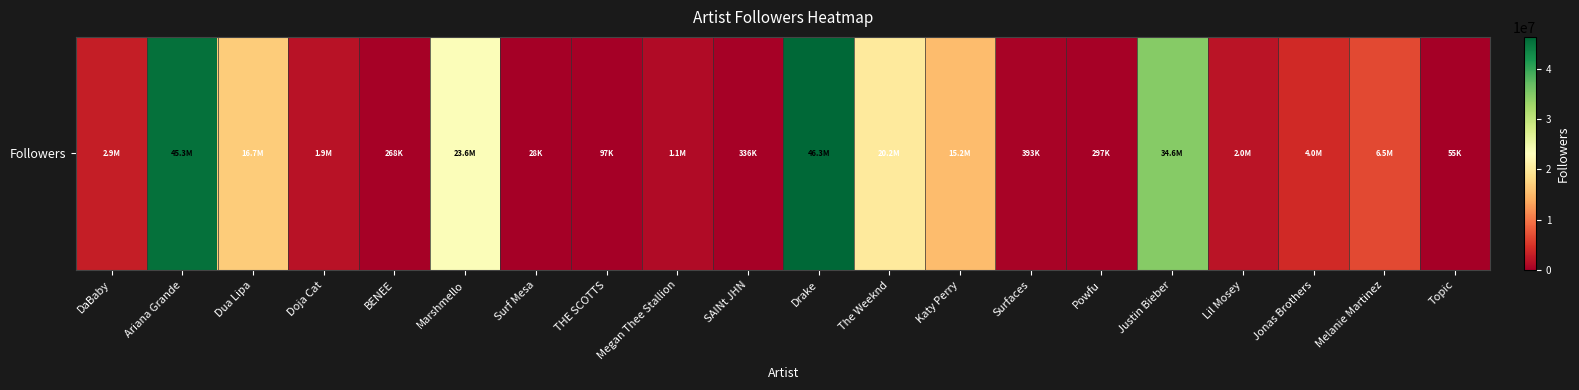

Count the number of values greater than 2947083.

9